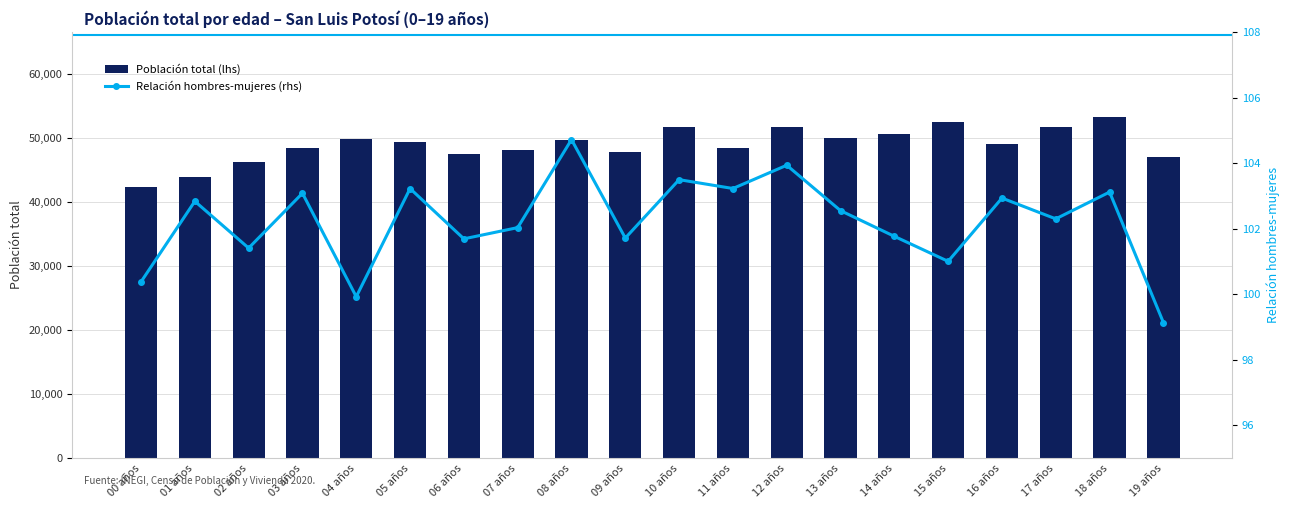

True or false: Relación hombres-mujeres (rhs) has a value of 160.0 at 18 años.

False